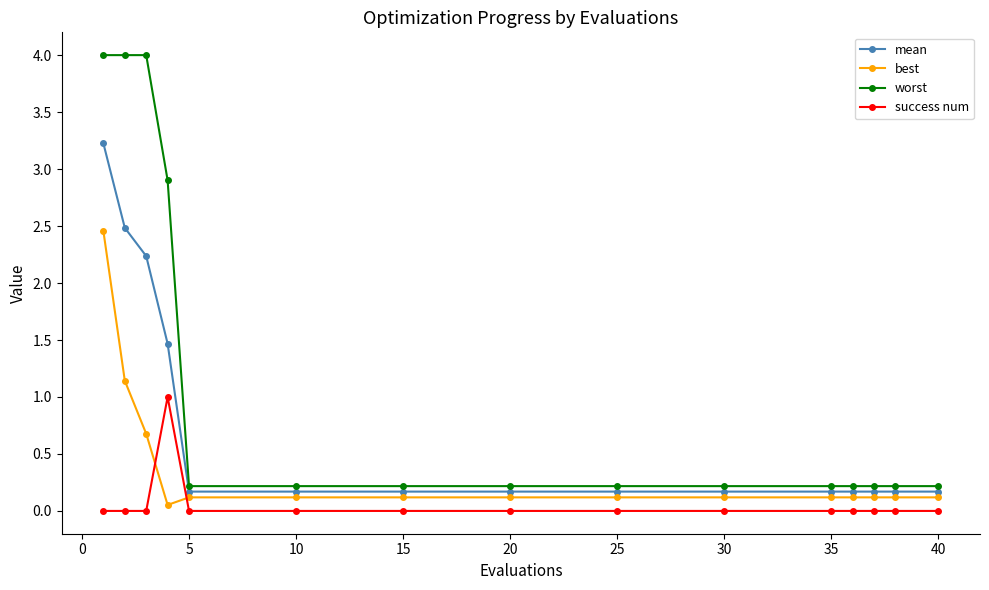

What is the sum of all success num values?

1.0